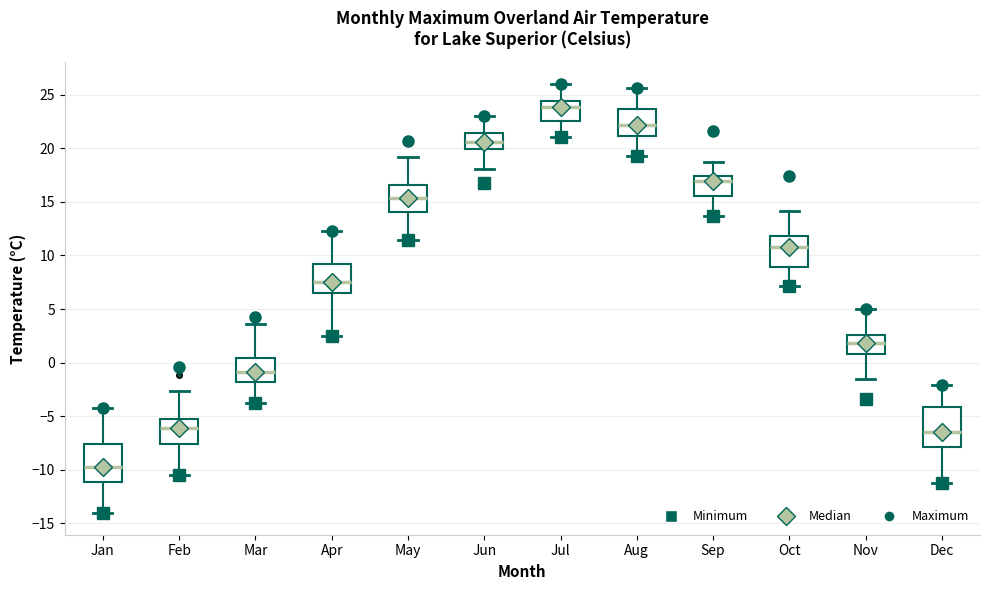

Where does the median line of the box for Apr sit on the y-axis? The values are not printed on the chart, so give them approximately, as read against the axis.

7.5